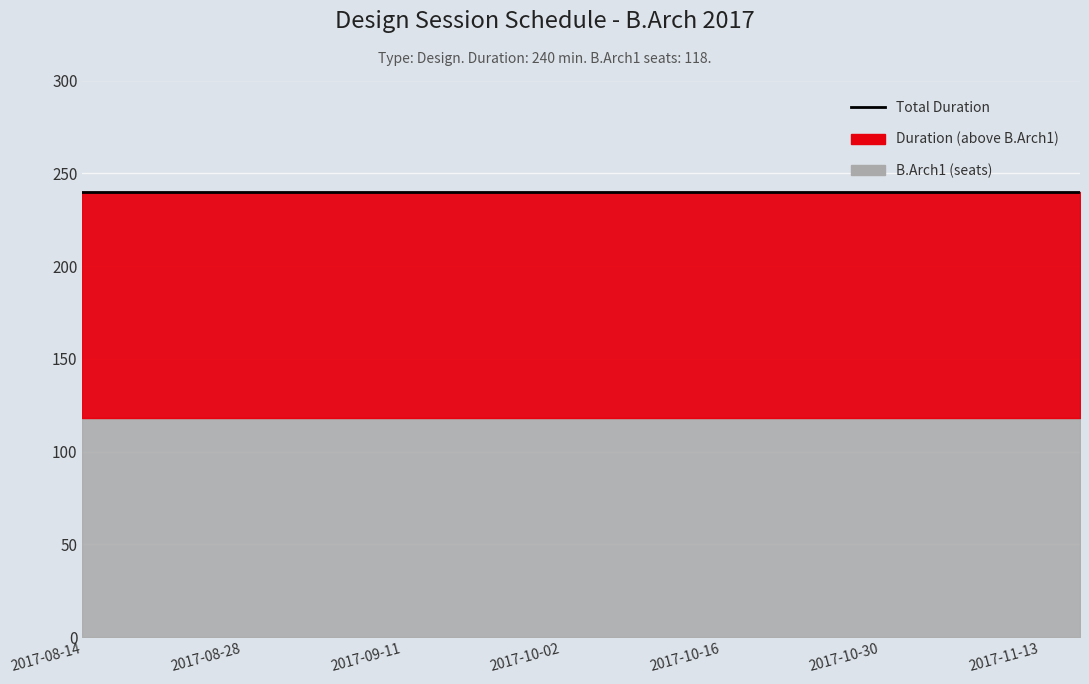

True or false: Duration and B.Arch1 intersect in this chart.

False